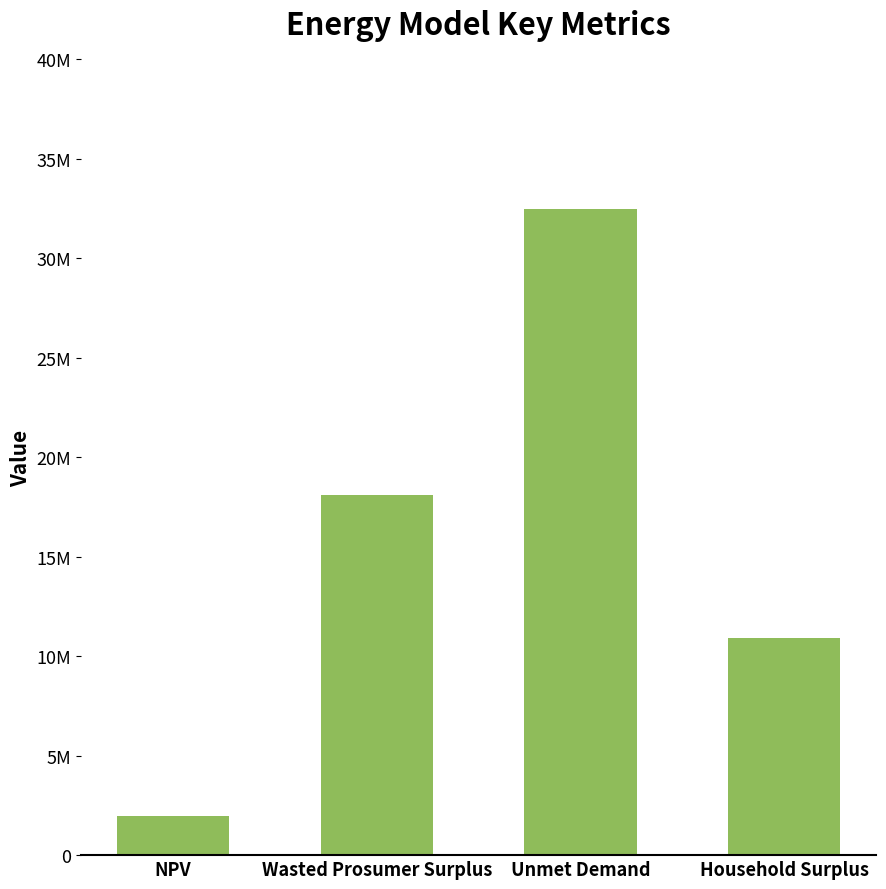

Reading left to right, transcribe all the data shown in this chart.

1980320.9	18093321.8	32453085.2	10902663.5